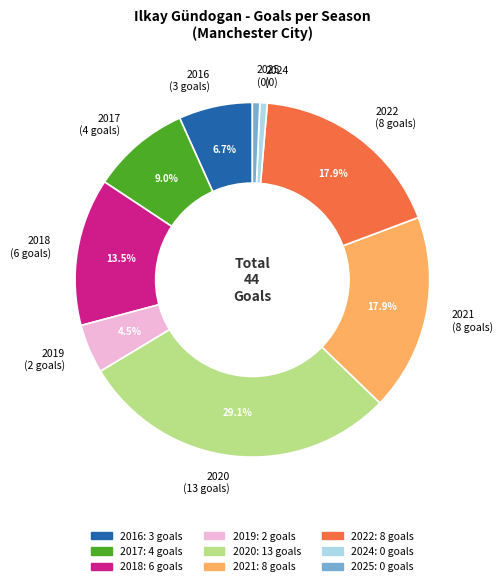

The 2016 slice represents 7% of the pie. True or false?

True